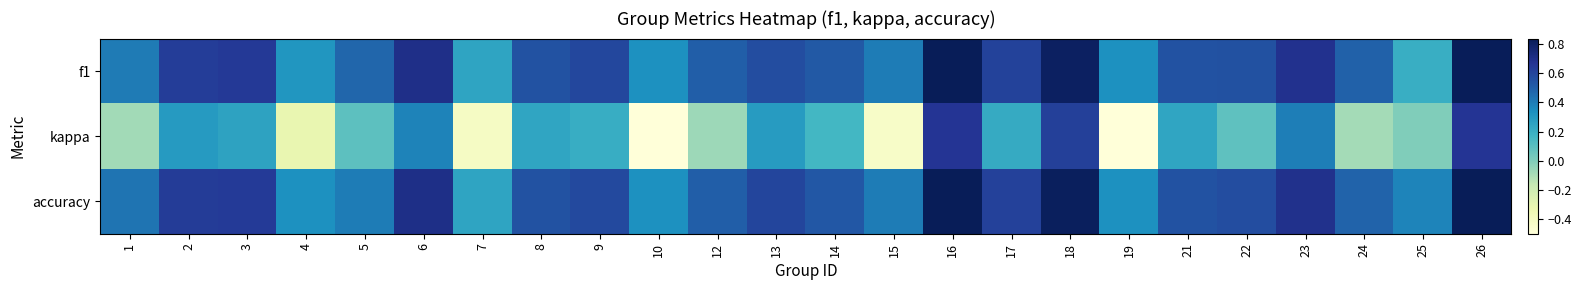

Which series has the widest spread of values?

kappa